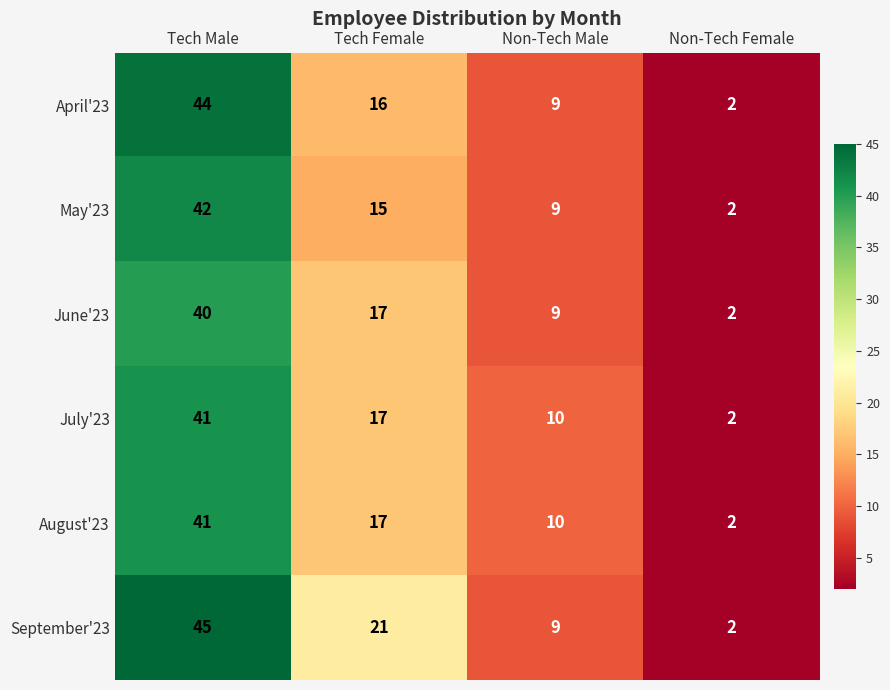

Between Tech Male and Non-Tech Male, which series saw the biggest shift?

September'23